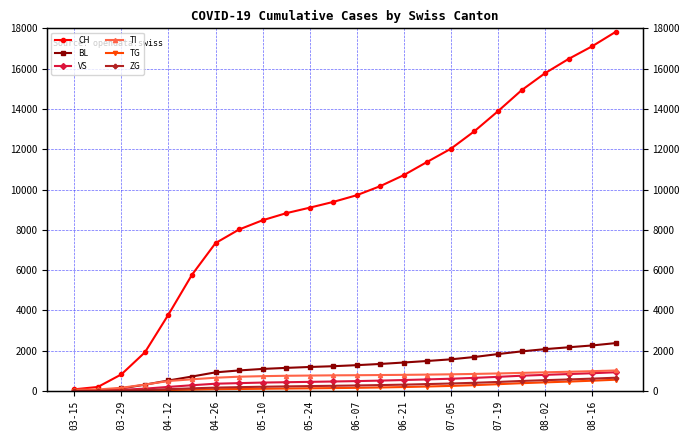

At which category does the chart reach its peak across all series?

23